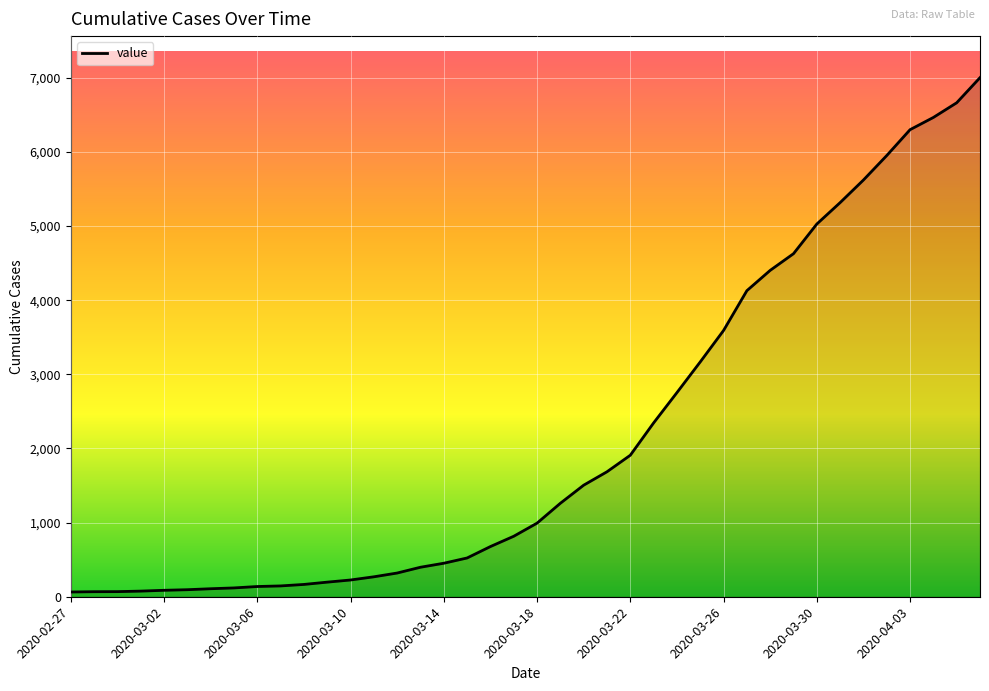

What is the maximum value shown in the chart?

7003